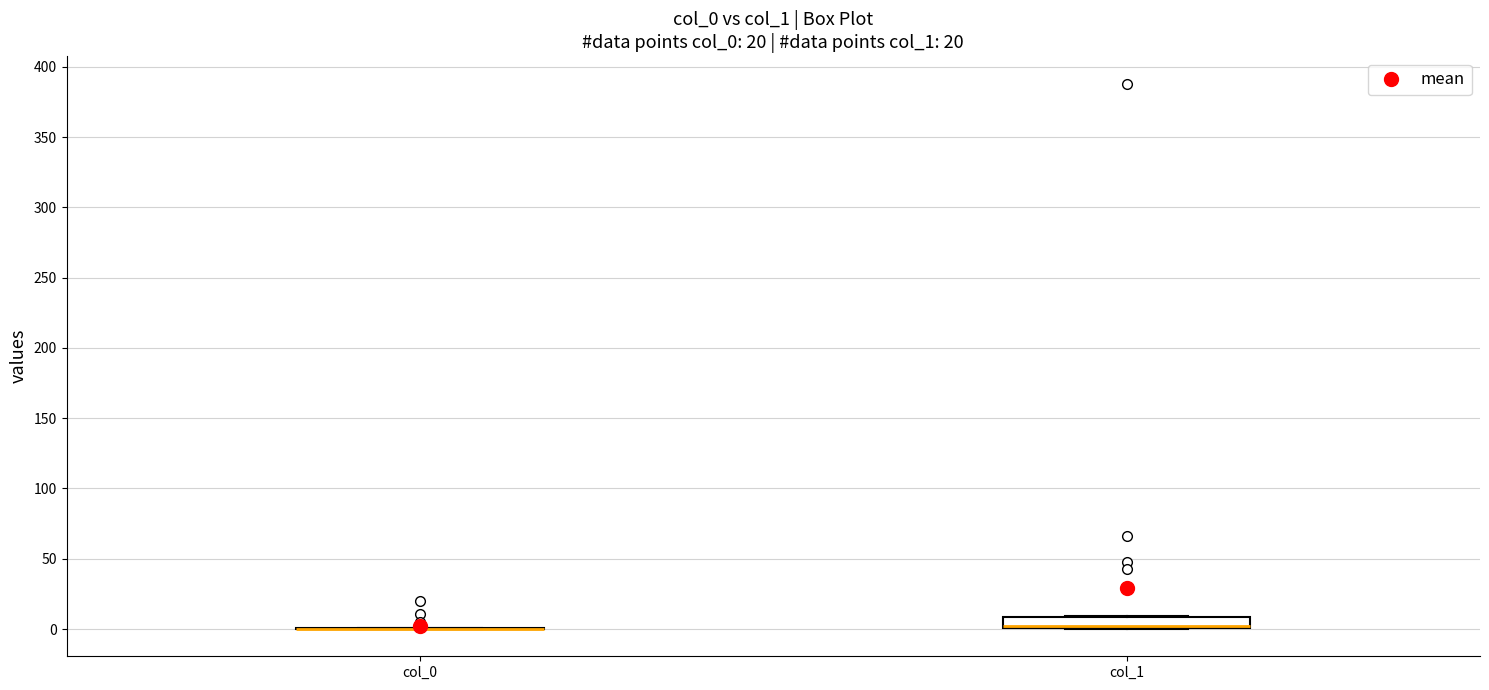

Comparing the boxes themselves (not the whiskers), which one is the tallest?

col_1